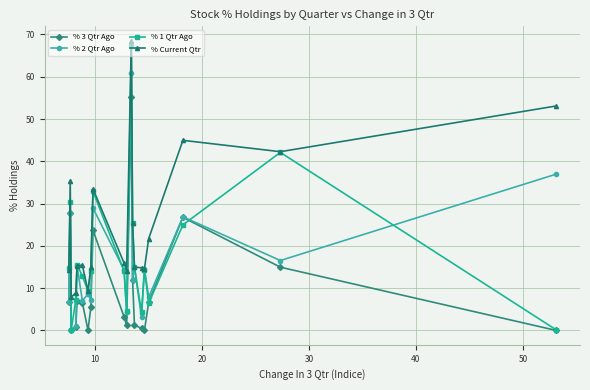

Which series has the largest total across all categories?

% Current Qtr